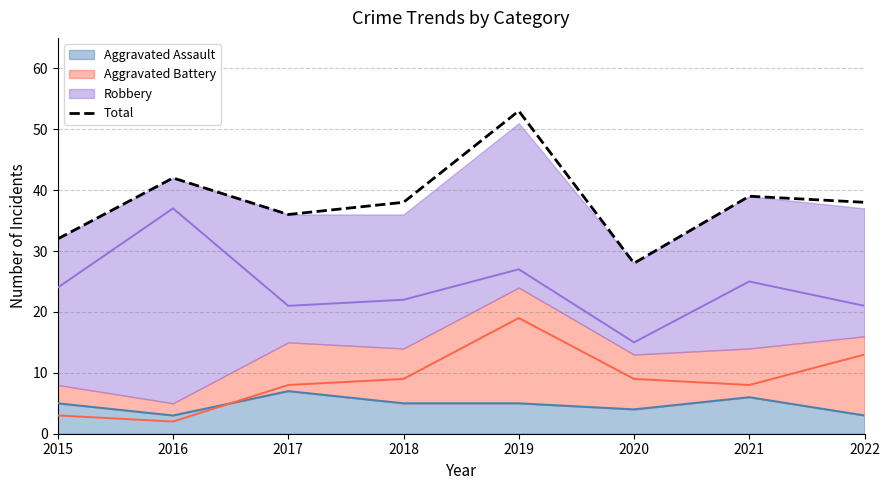

What is the sum of the values at 2017 and 2015?

68